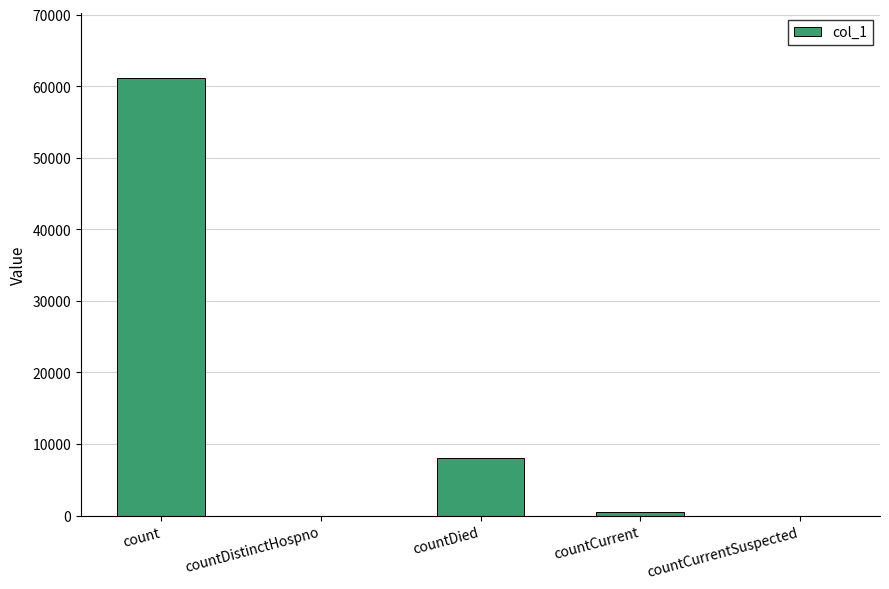

What is the average value?

13924